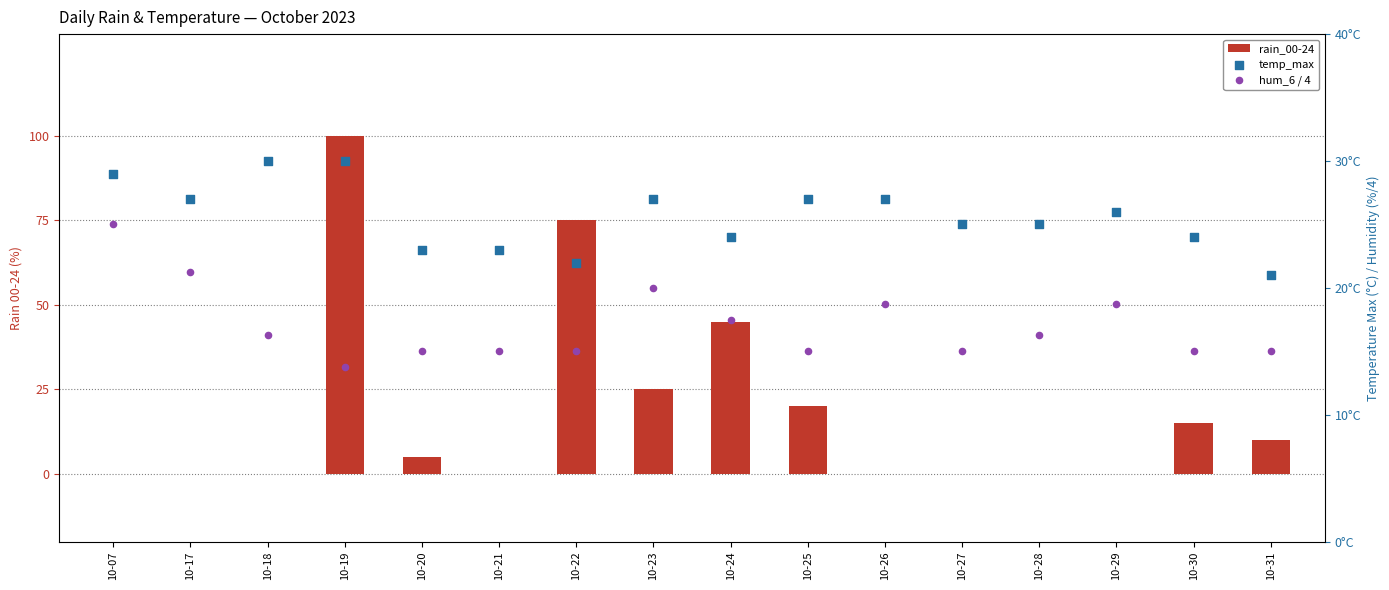

Is the value of temp_max at 10-28 greater than the value of rain_00-24 at 10-17?

Yes